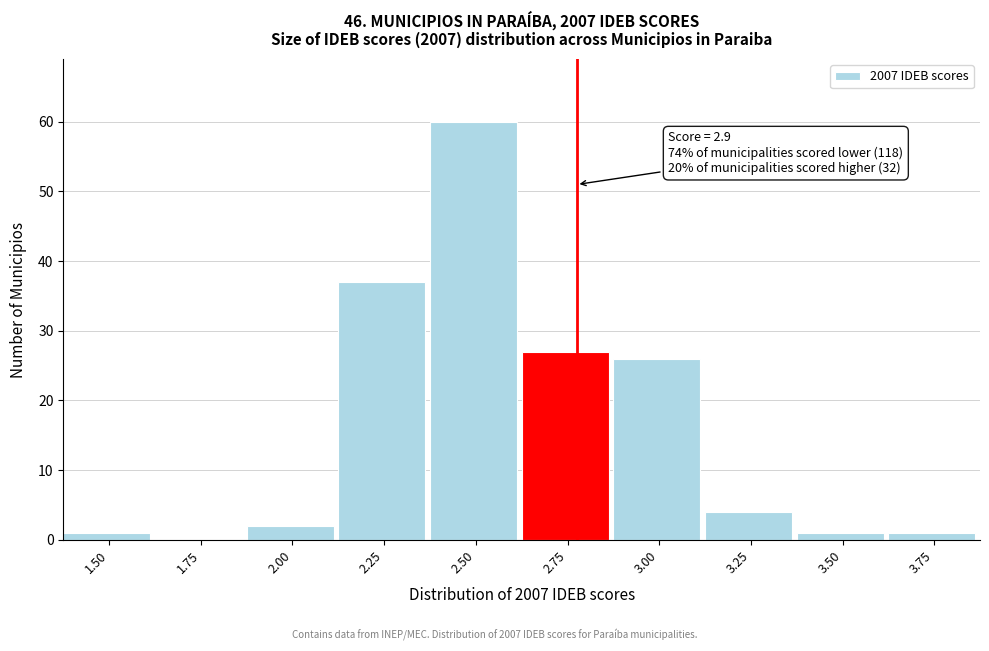

Reading left to right, extract all data points from this chart.

1.50=1	1.75=0	2.00=2	2.25=37	2.50=60	2.75=27	3.00=26	3.25=4	3.50=1	3.75=1